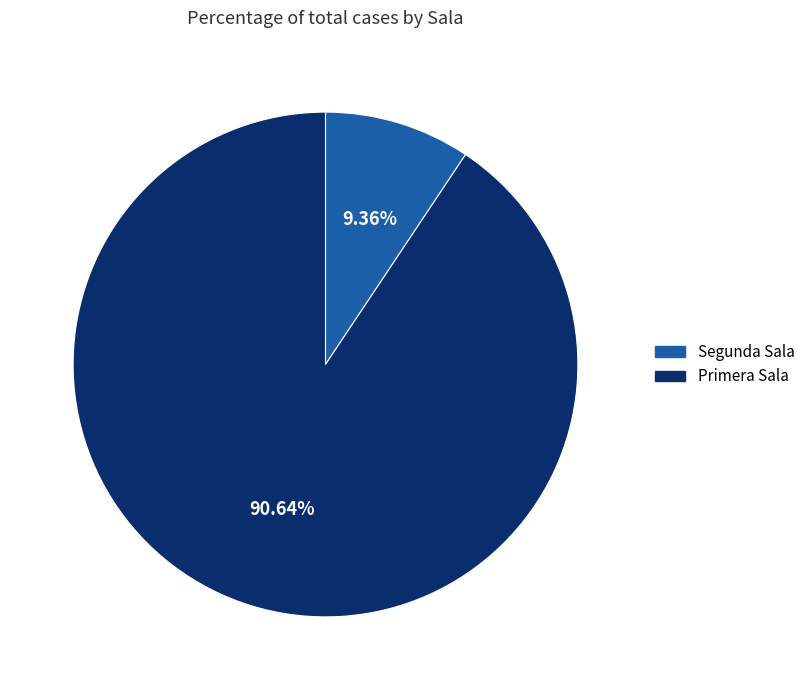

How many segments does this pie chart have?

2